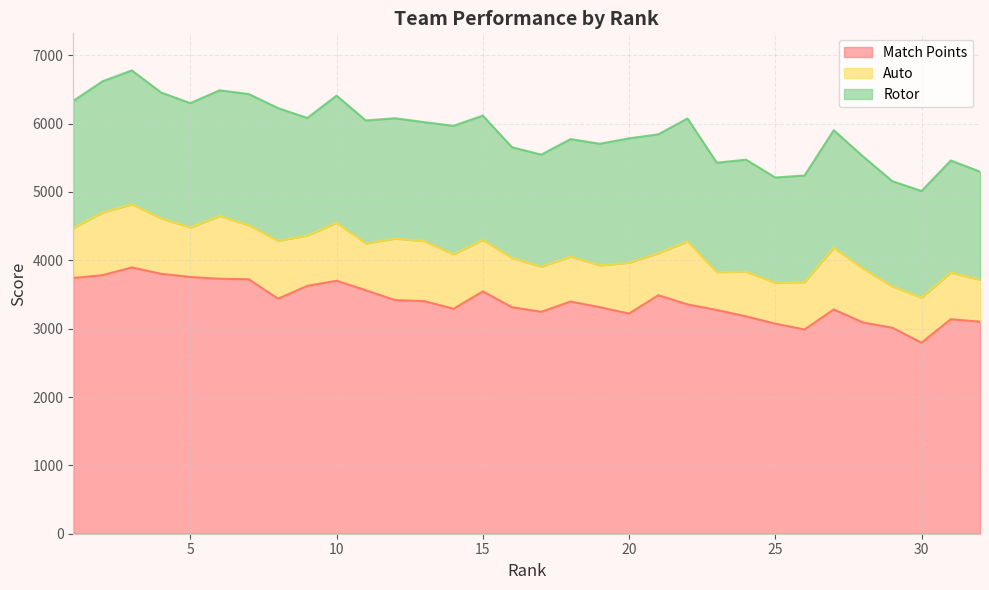

What is the total value across all series at 30?

5014